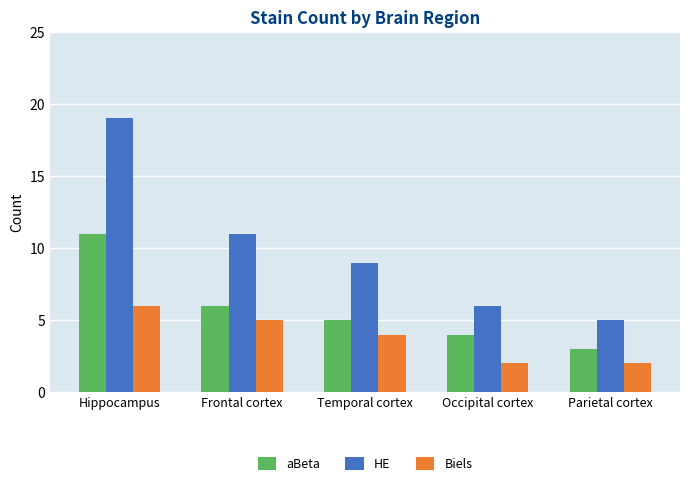

At which label does Biels first exceed 4?

Hippocampus